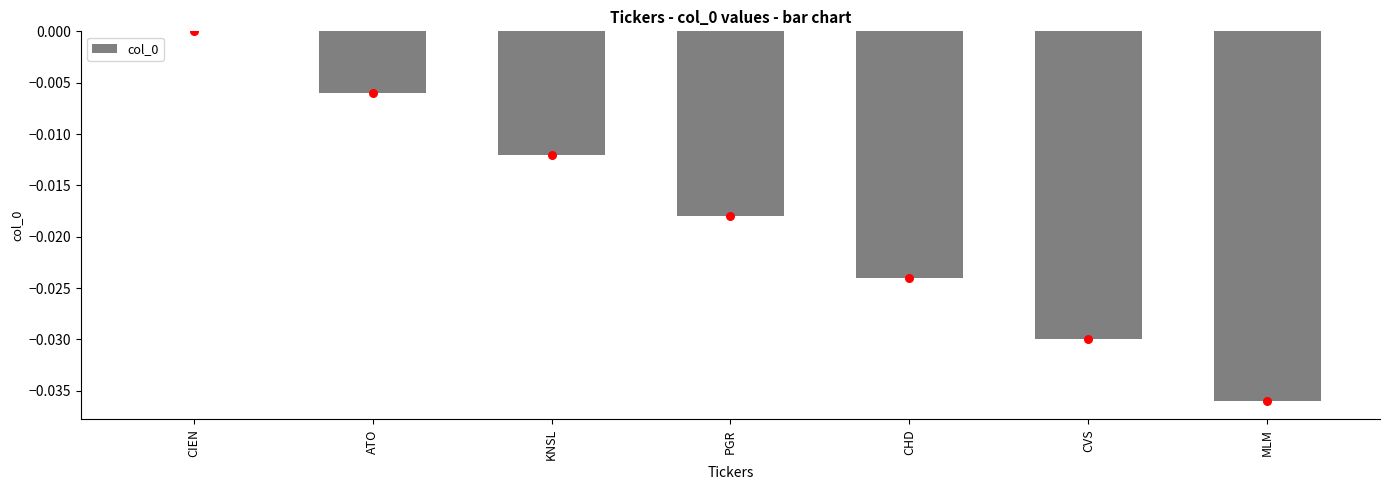

Between CVS and ATO, which is larger?

ATO